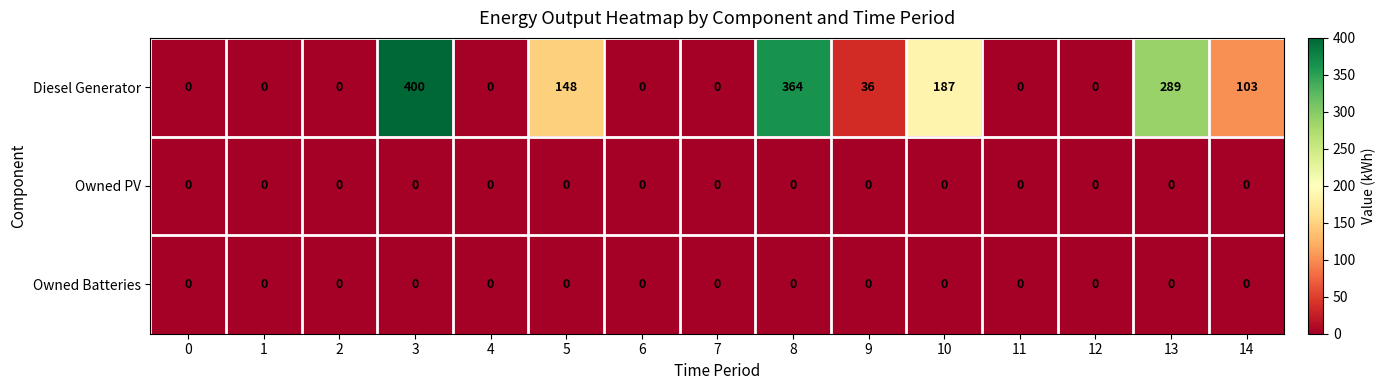

Which series has the widest spread of values?

Diesel Generator